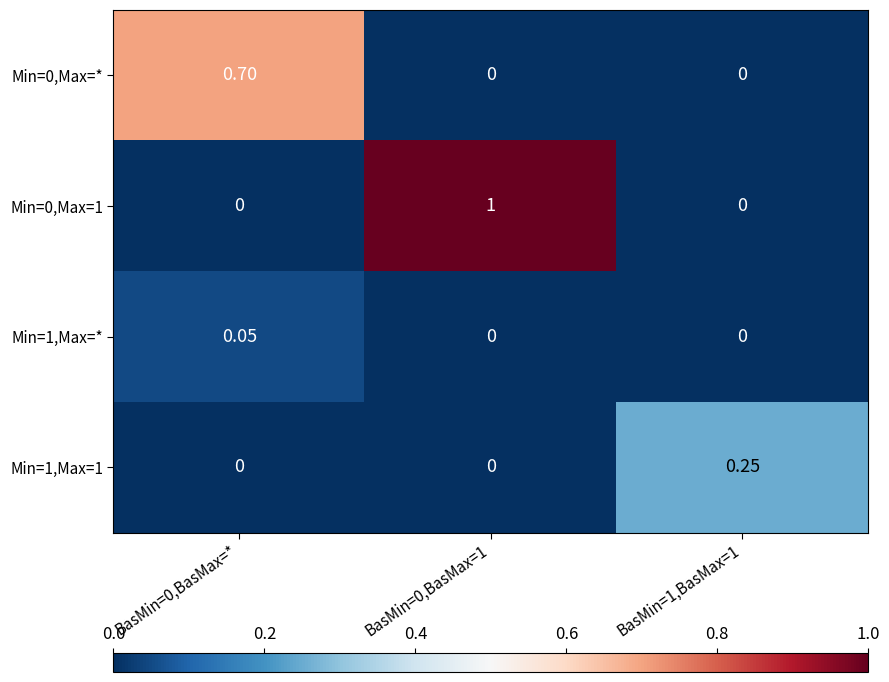

Between BasMin=0,BasMax=1 and BasMin=1,BasMax=1, which series saw the biggest shift?

Min=0,Max=1